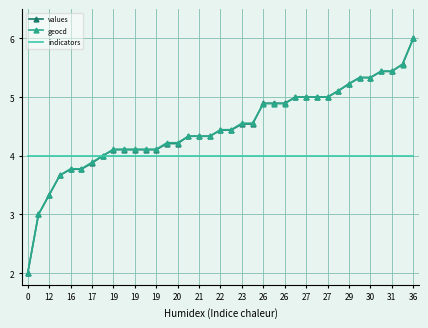

Between which two adjacent categories do values and geocd first intersect?

21 and 22